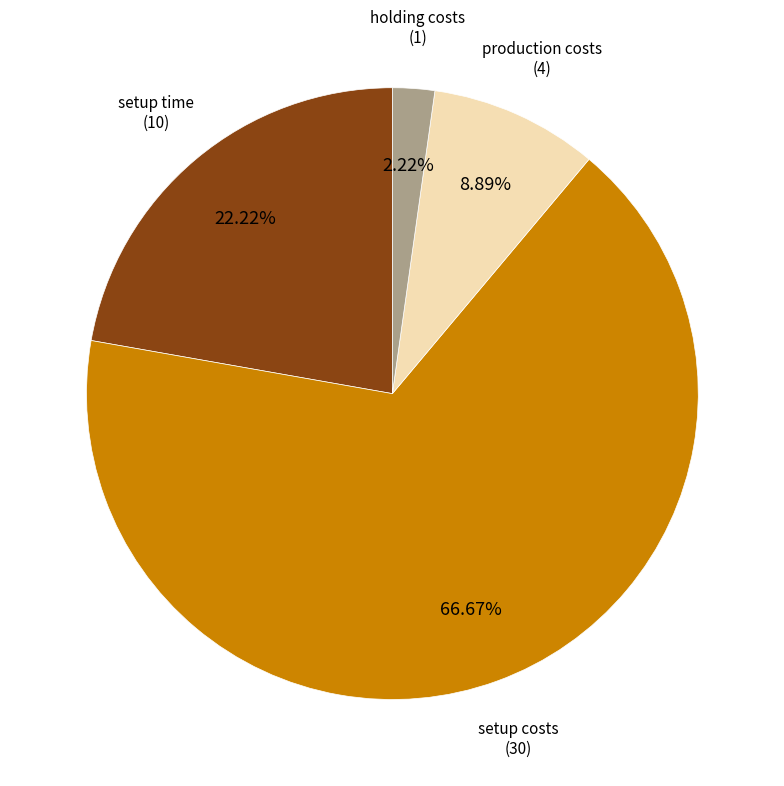

How many segments does this pie chart have?

4